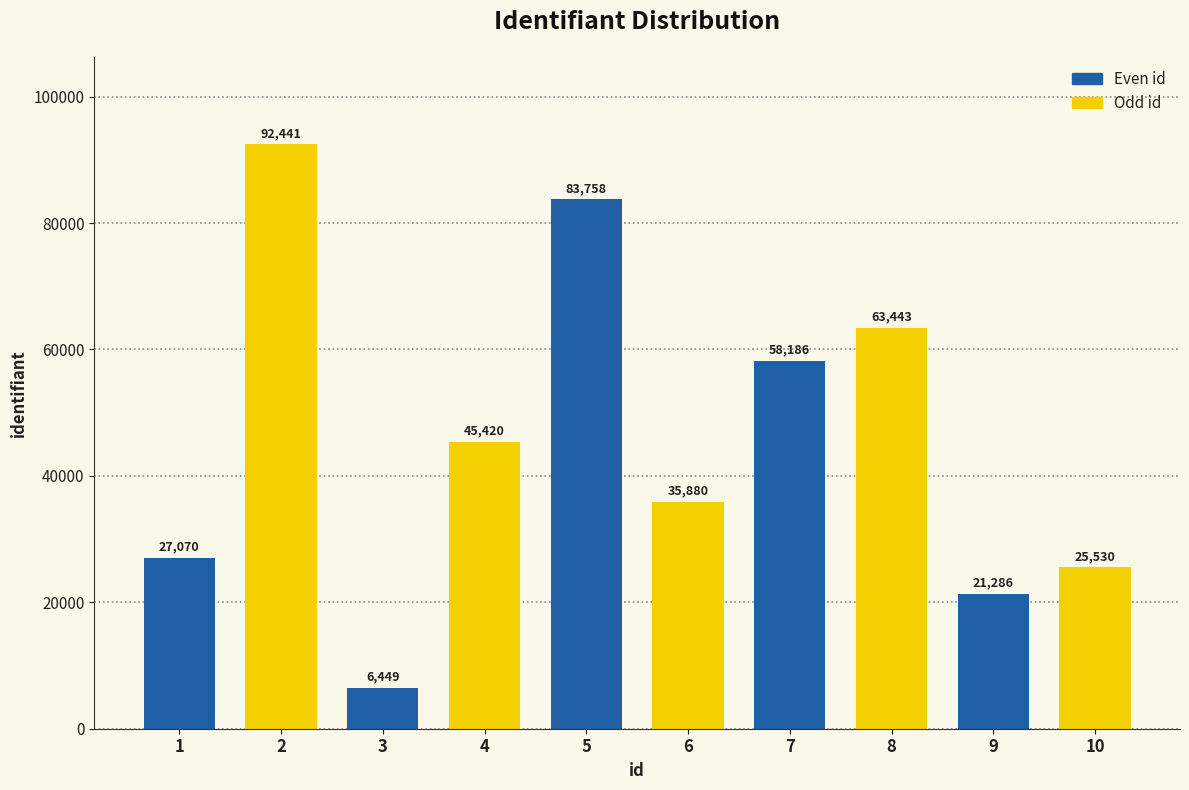

Reading left to right, transcribe all the data shown in this chart.

27070	92441	6449	45420	83758	35880	58186	63443	21286	25530